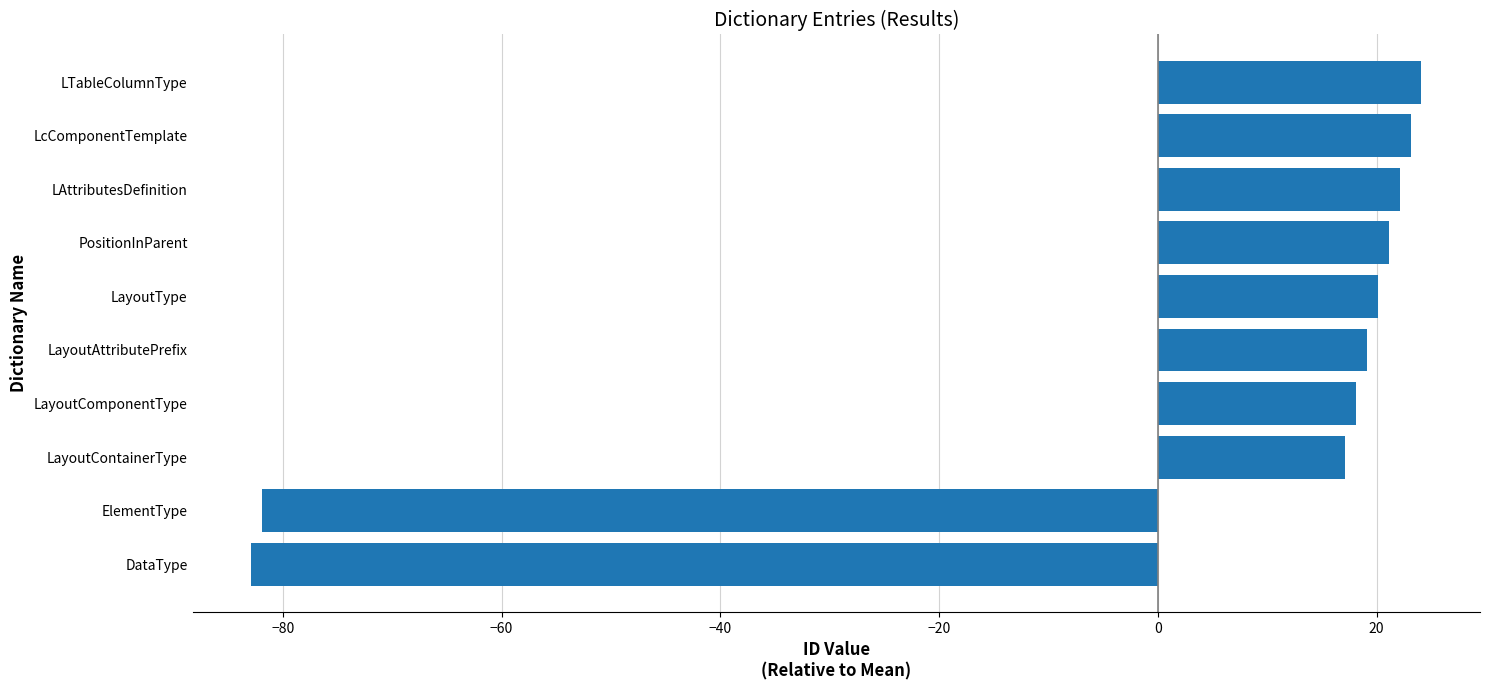

Which label corresponds to the largest value in the chart?

LTableColumnType